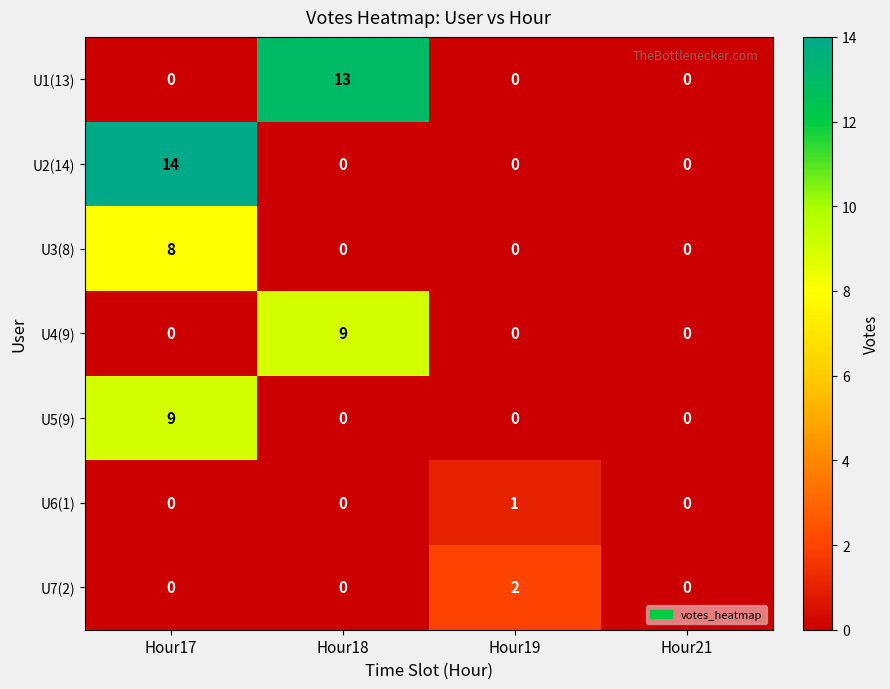

Read the U4(9) value at Hour18.

9